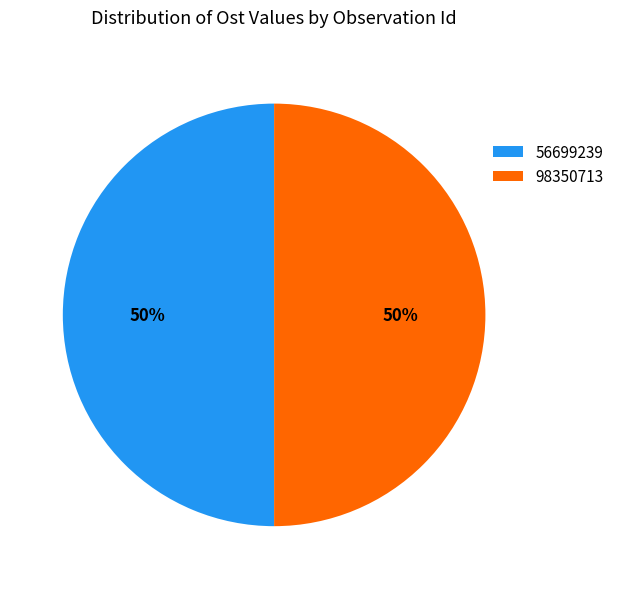

Is it true that 98350713 is 50% of the pie?

True